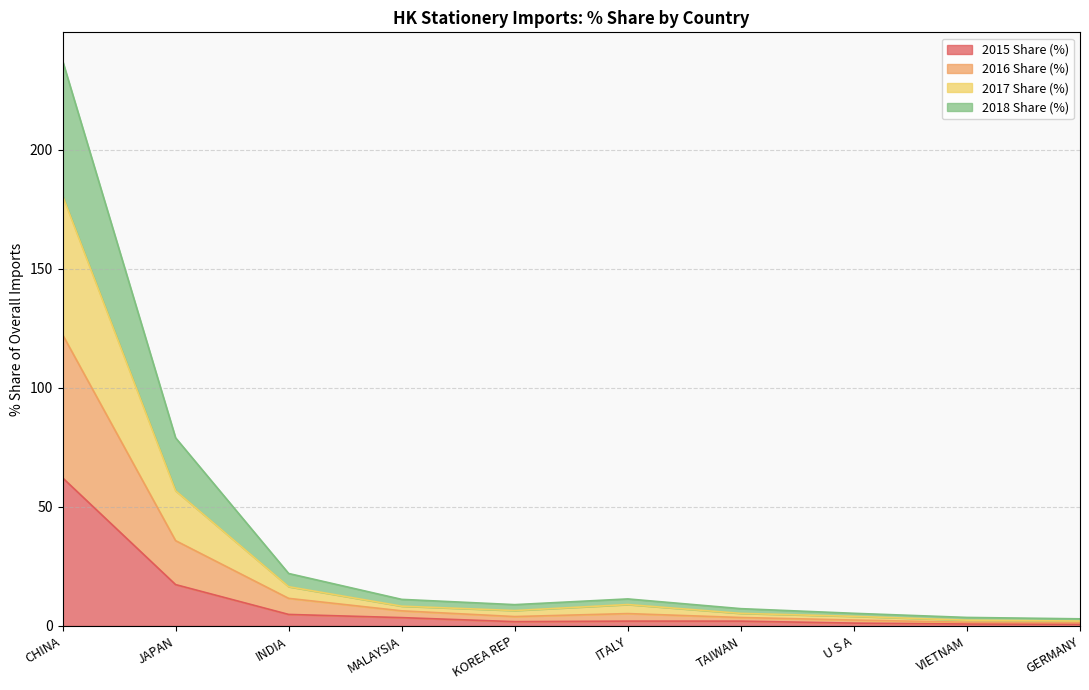

Which category has the lowest value in the 2016 Share (%) series?

GERMANY